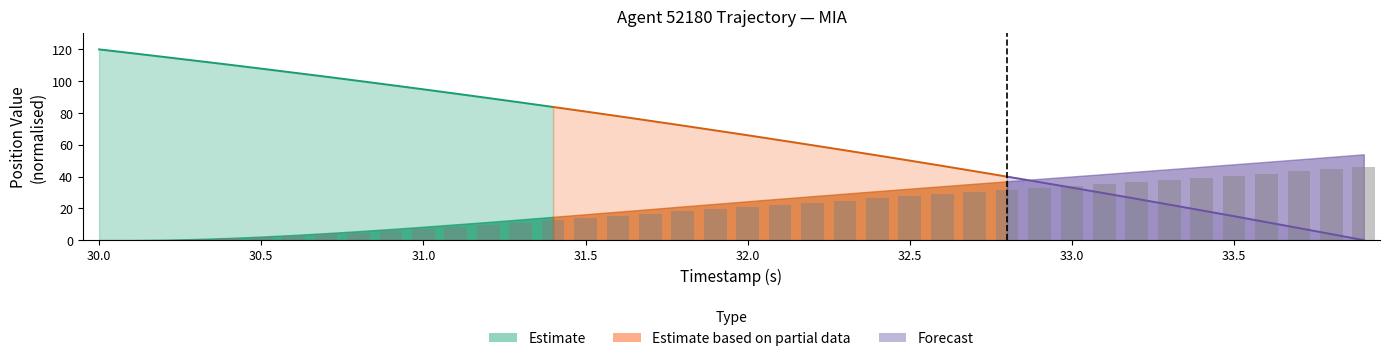

What is the difference between the second highest and second lowest values?

44.6